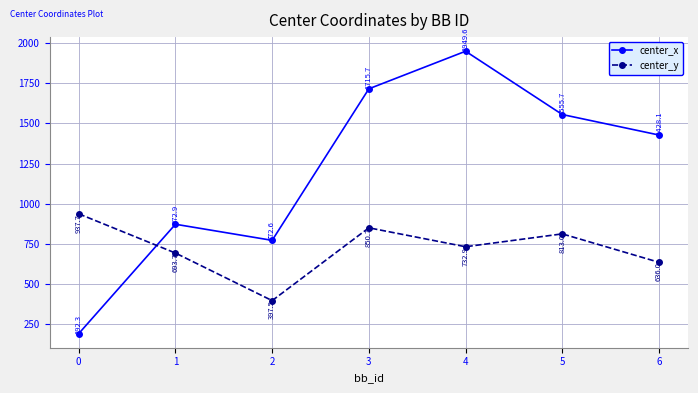

Between which two adjacent categories do center_x and center_y first intersect?

0 and 1